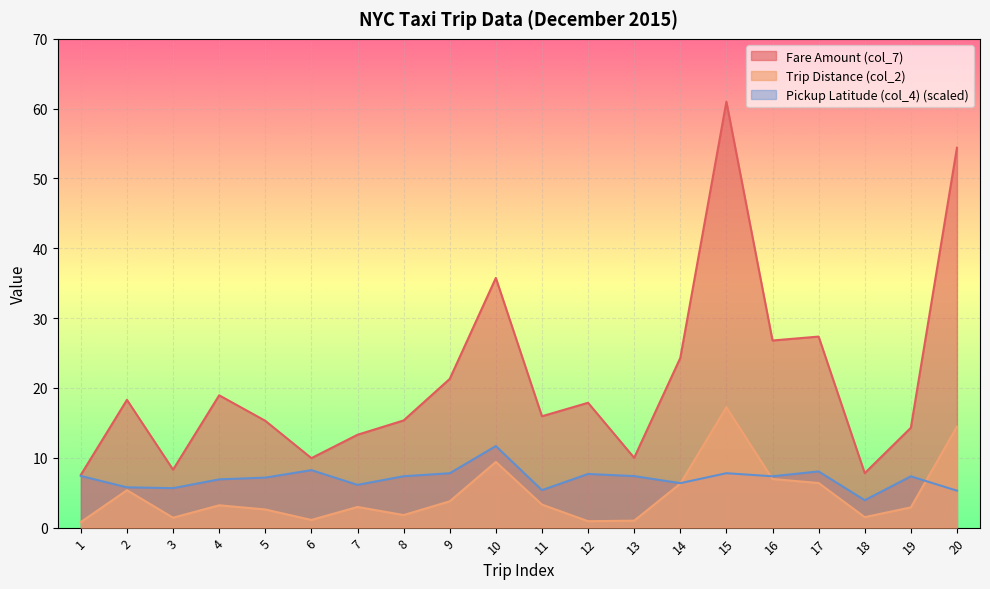

Which label corresponds to the largest value in the chart?

15